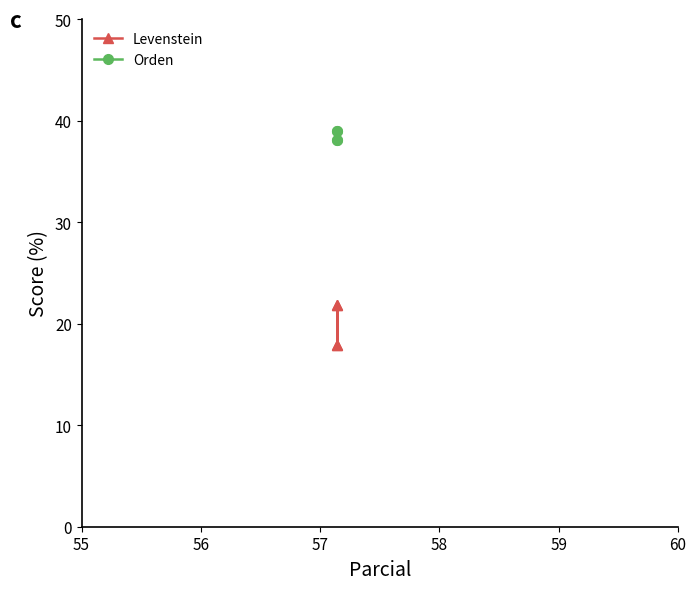

True or false: Orden has a value of 18.0 at 57.

False